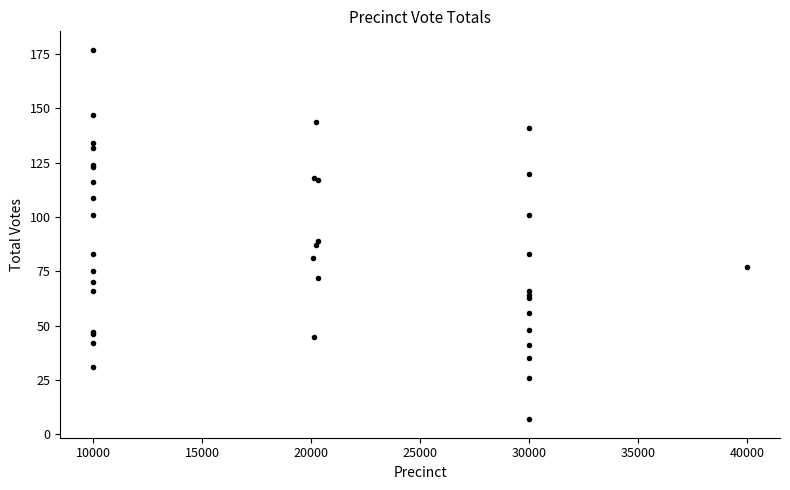

What Y value in the scatter plot is closest to 92?

89